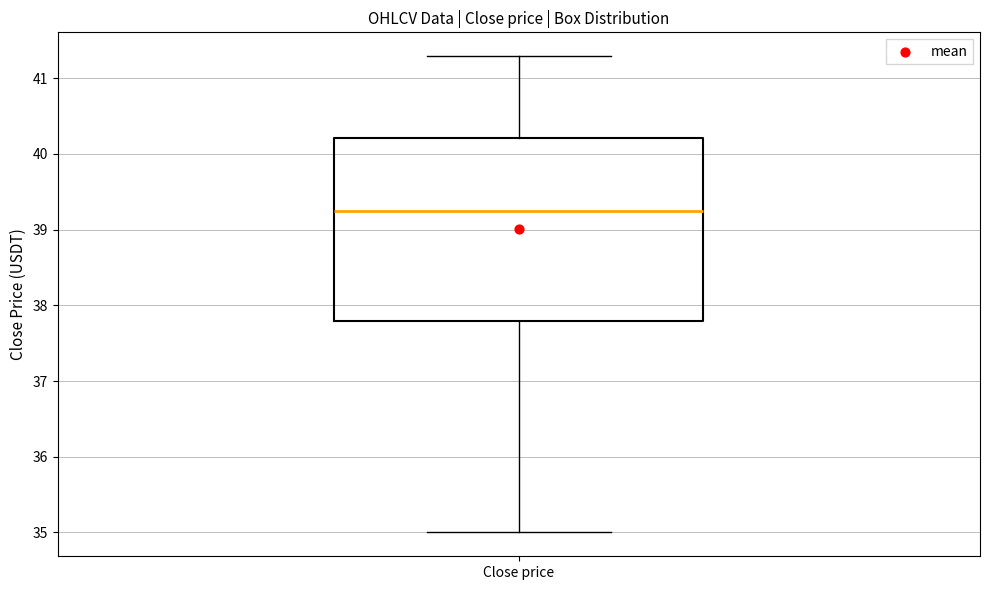

Where is the lower edge of the box for Close price on the y-axis? The values are not printed on the chart, so give them approximately, as read against the axis.

37.8